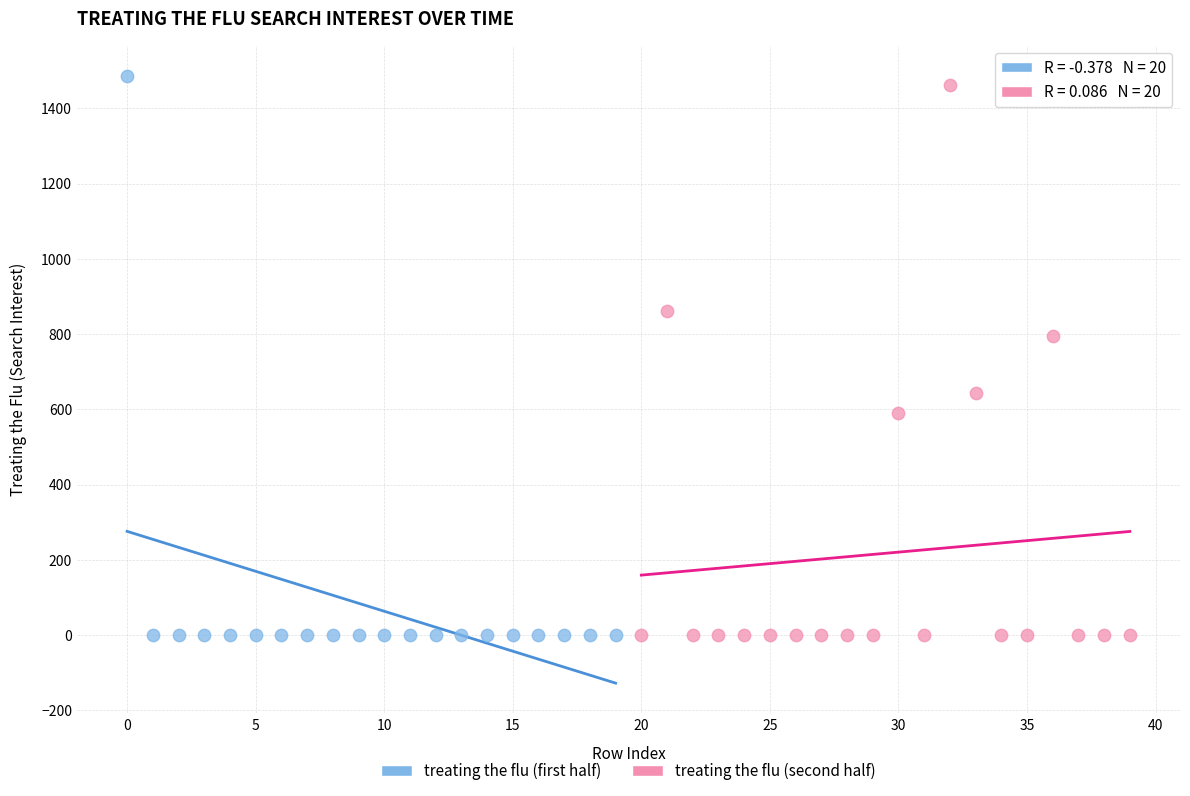

What are all the series names shown in the legend?

treating the flu (first half), treating the flu (second half)